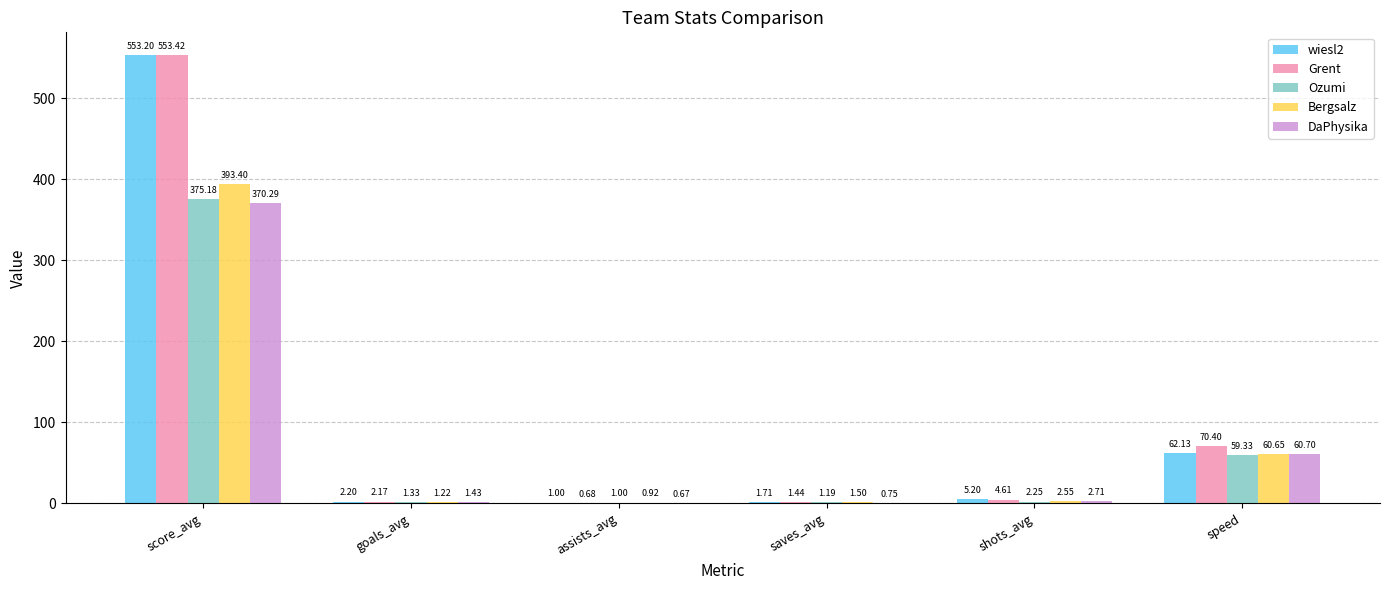

What is the sum of the Grent values at score_avg and shots_avg?

558.0